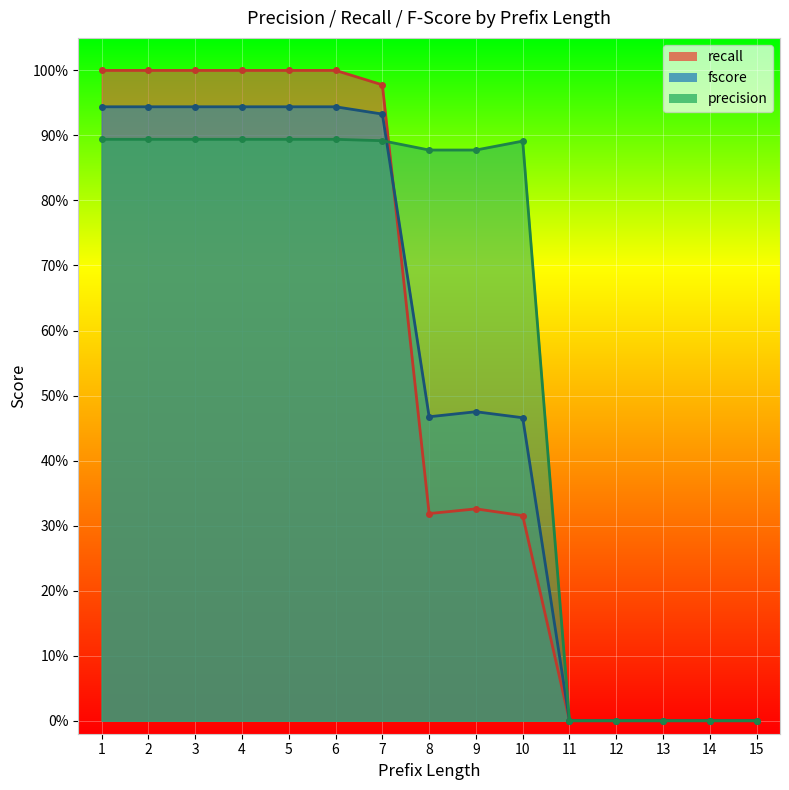

Which series has the largest total across all categories?

precision